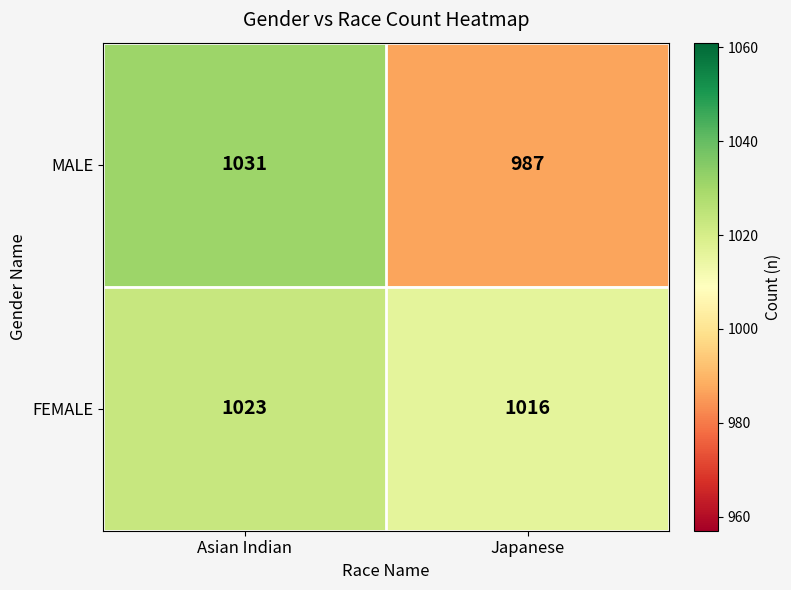

What is the sum of the MALE values at Japanese and Asian Indian?

2018